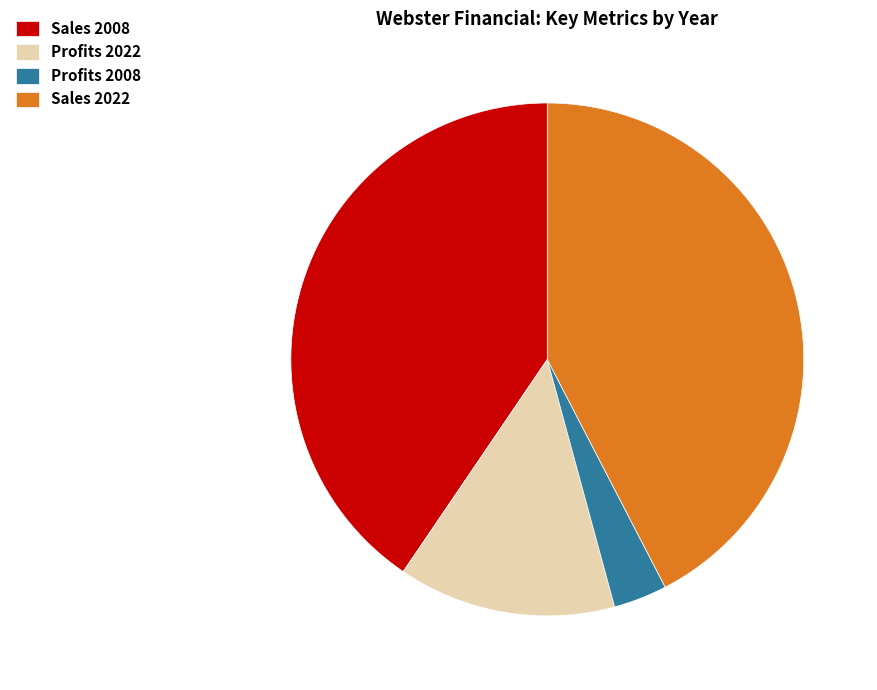

Approximately how many times larger is the value at Sales 2008 compared to Sales 2022?

1.0